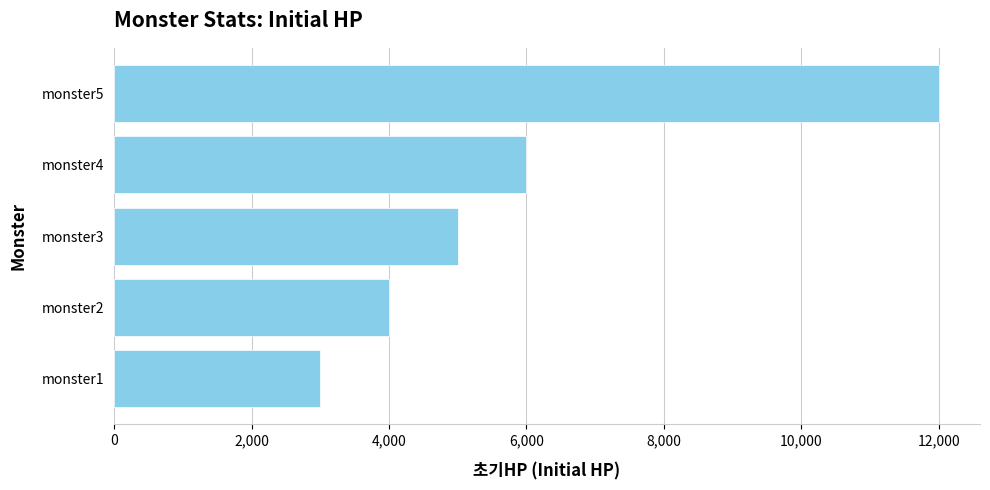

How many bars are there in total?

5